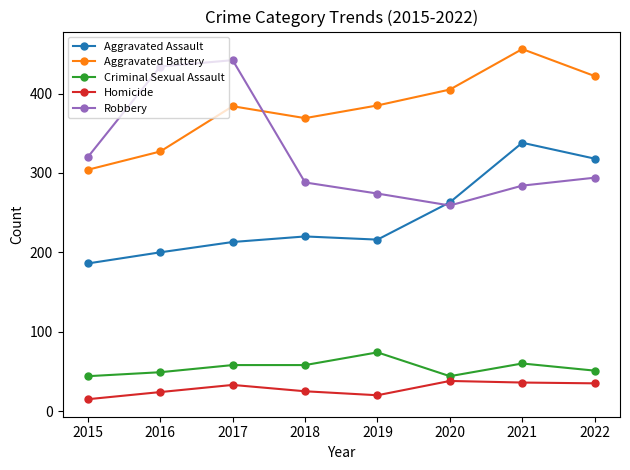

How many interior local valleys does the Aggravated Battery series have?

1